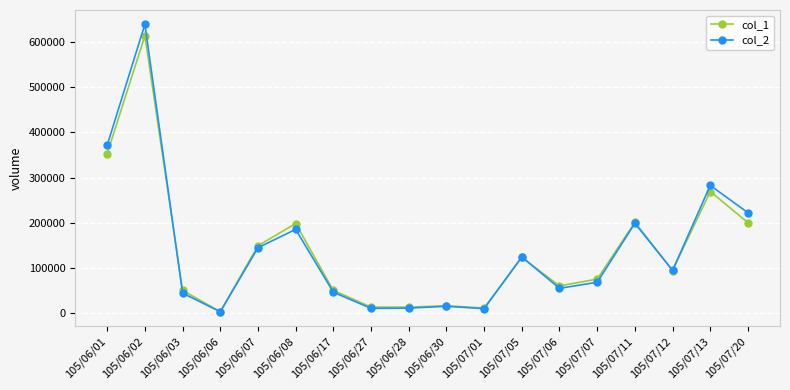

What is the value of the col_1 point at the 5th from the left?

149000